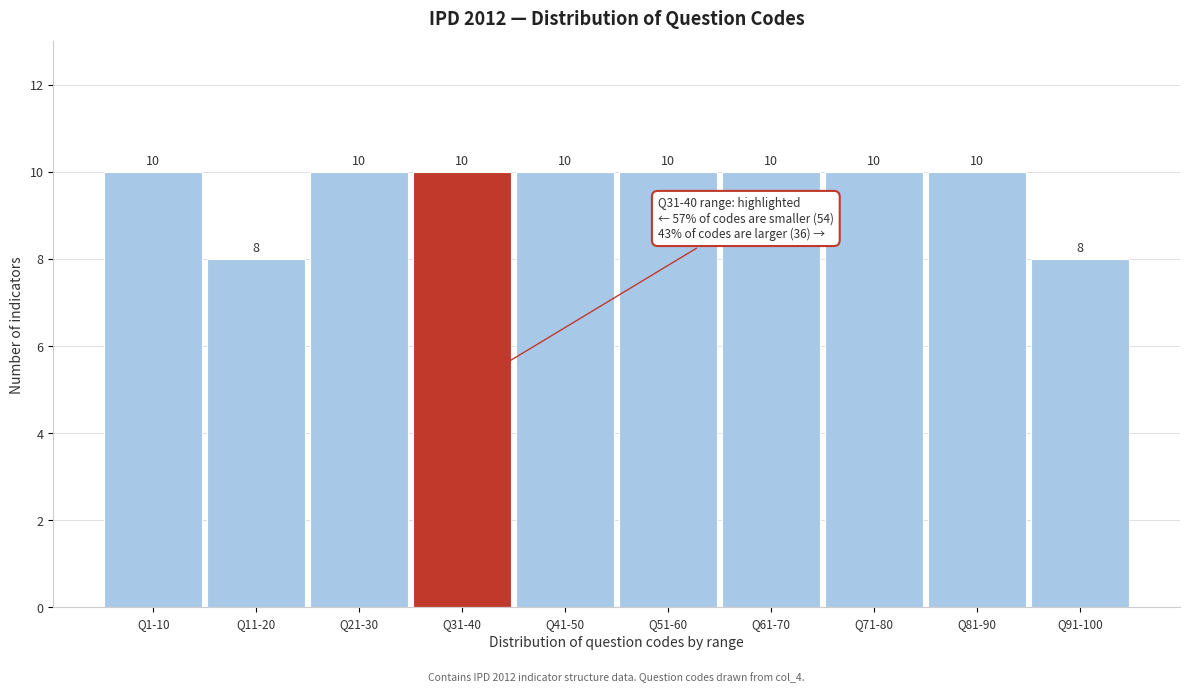

Reading left to right, transcribe all the data shown in this chart.

10	8	10	10	10	10	10	10	10	8